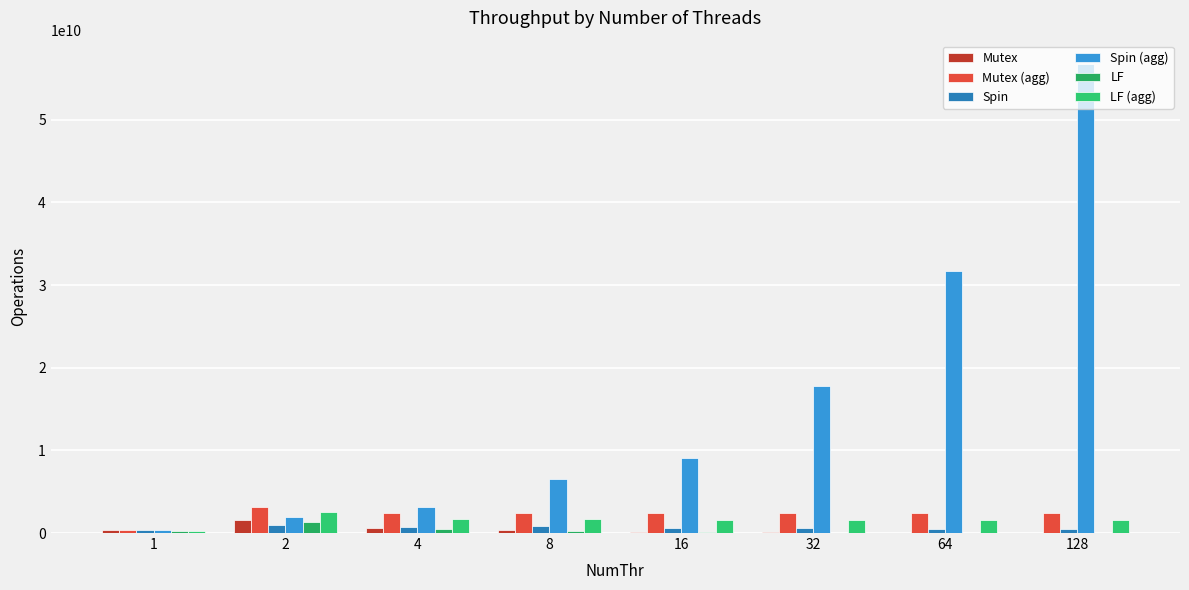

True or false: Spin (agg) has a value of 10270075993 at 8.

False